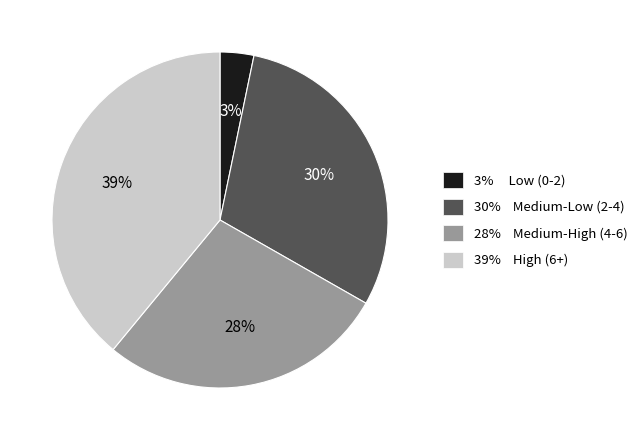

To the nearest percent, what is the difference between the largest and smallest slice percentages?

36%